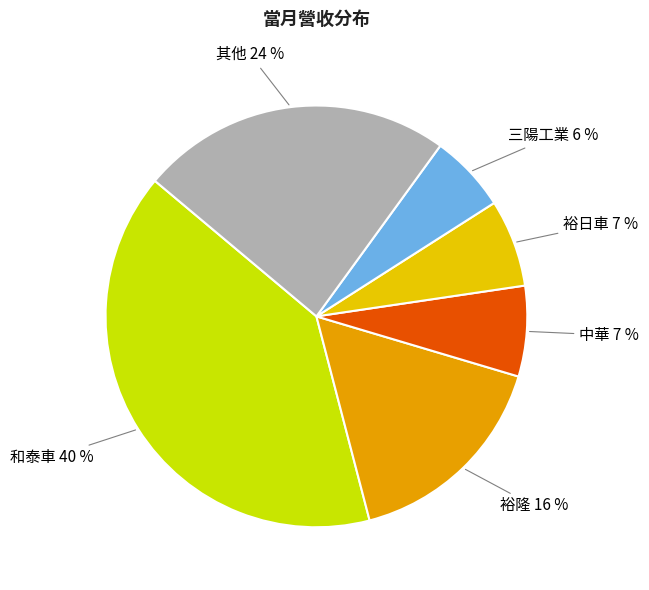

How many slices are in this pie chart?

6